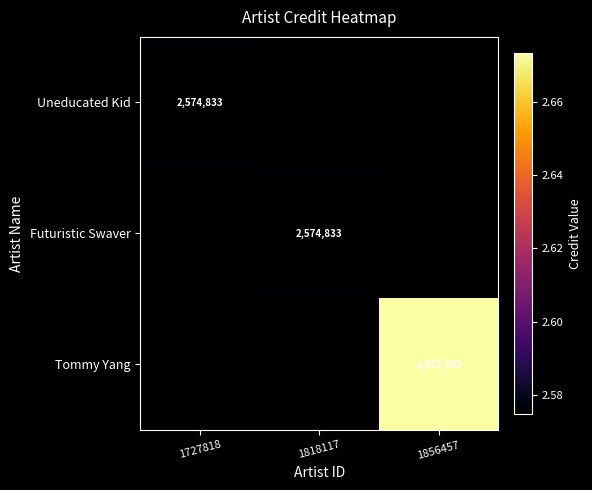

The Uneducated Kid series shows 4597996 at 1727818. True or false?

False